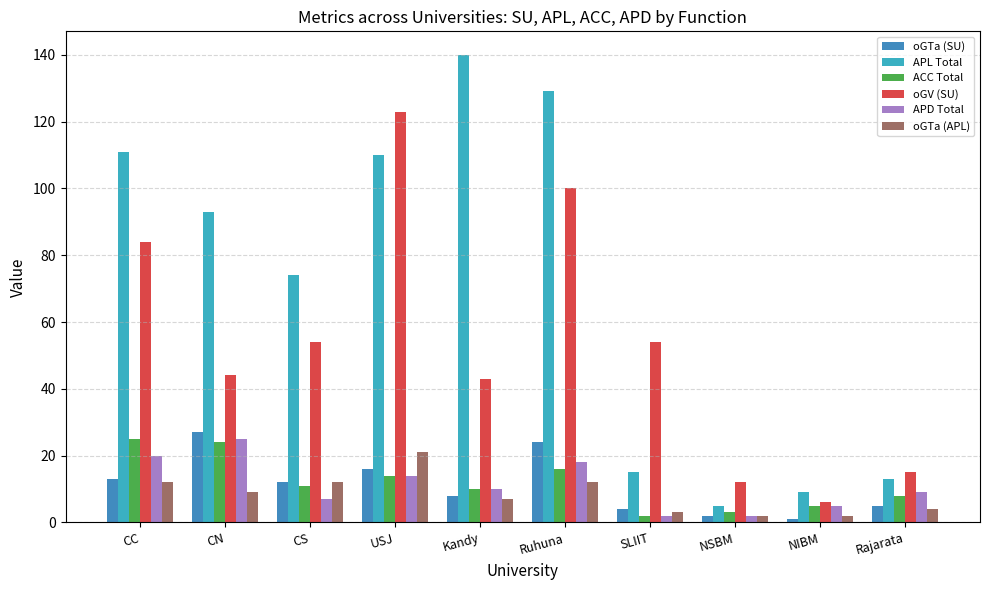

Reading right to left, list all the values displayed in this chart.

oGTa (SU): 5	1	2	4	24	8	16	12	27	13
APL Total: 13	9	5	15	129	140	110	74	93	111
ACC Total: 8	5	3	2	16	10	14	11	24	25
oGV (SU): 15	6	12	54	100	43	123	54	44	84
APD Total: 9	5	2	2	18	10	14	7	25	20
oGTa (APL): 4	2	2	3	12	7	21	12	9	12